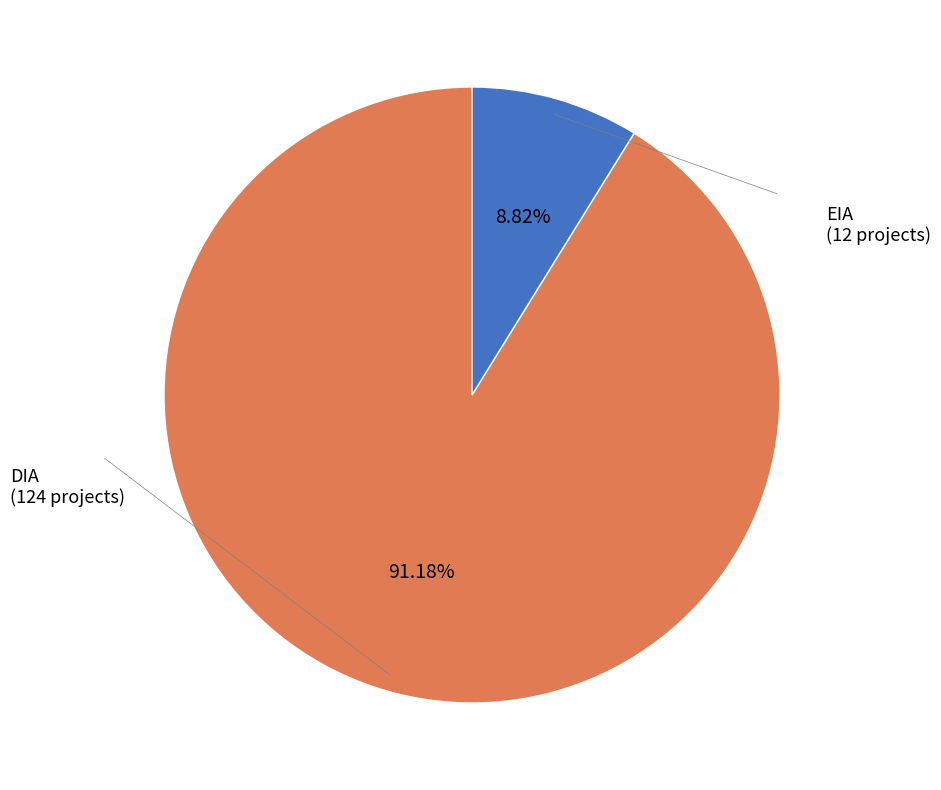

Does any single category account for the majority?

Yes